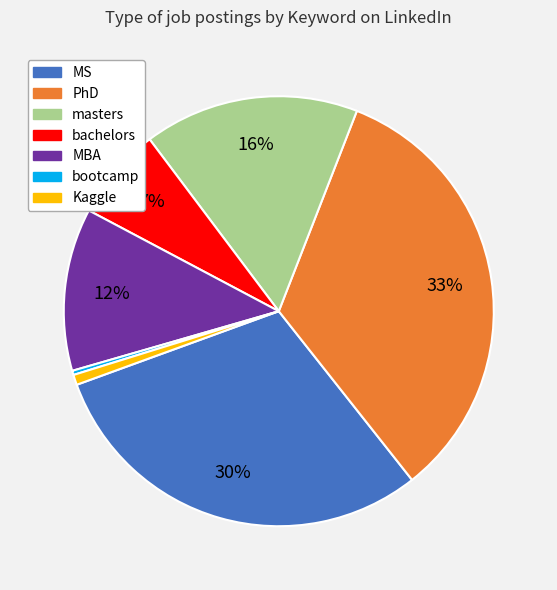

Is it true that MS is 30% of the pie?

True